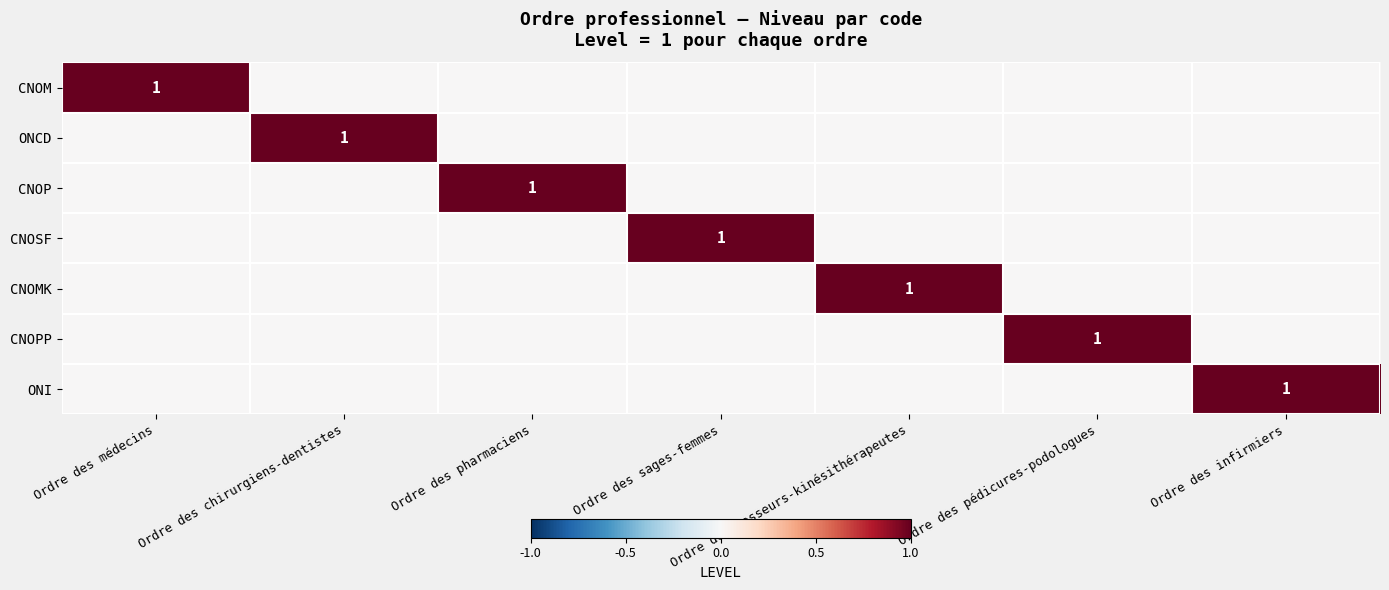

The CNOPP series shows 2 at Ordre des pédicures-podologues. True or false?

False